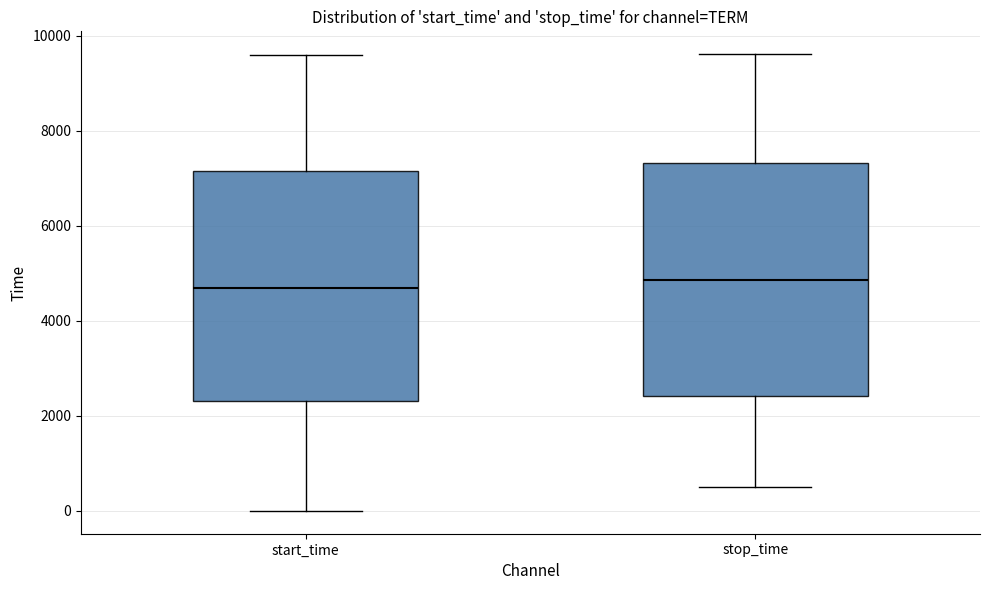

Reading left to right, read every box against the y-axis: the position of its median line, the range the box covers, and the ends of its whiskers. The values are not printed on the chart, so give them approximately, as read against the axis.

start_time: median 4600, box 2400 to 7200, whiskers 0 to 9600
stop_time: median 4800, box 2400 to 7400, whiskers 400 to 9600